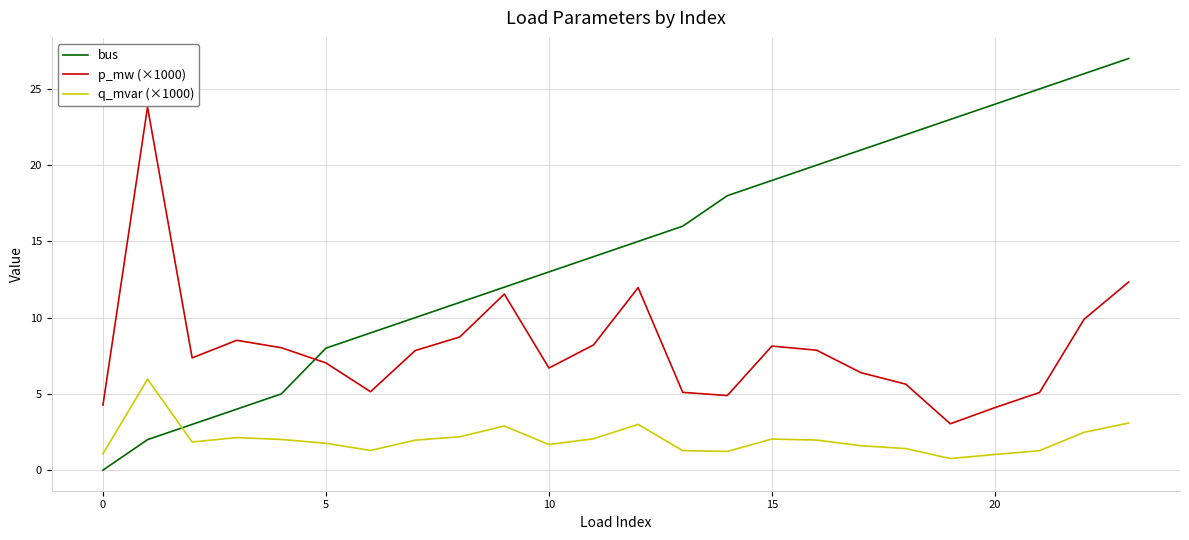

Which series has the largest total across all categories?

bus